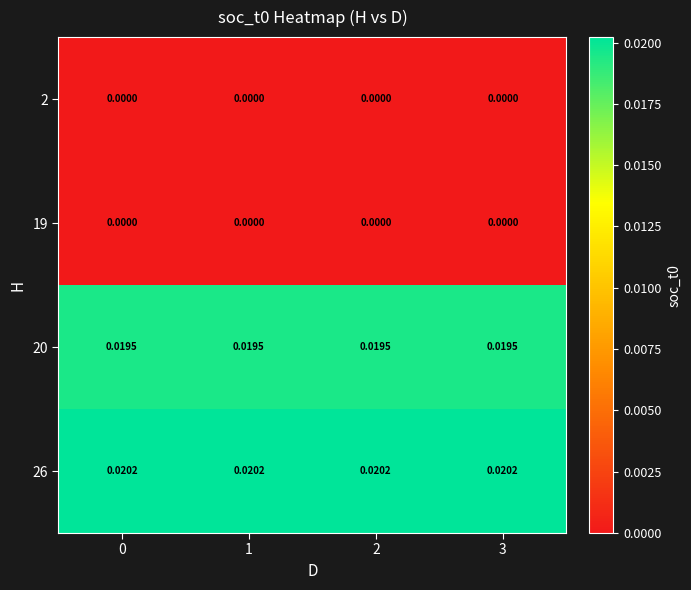

Is the value of 2 at 0 greater than the value of 20 at 3?

No